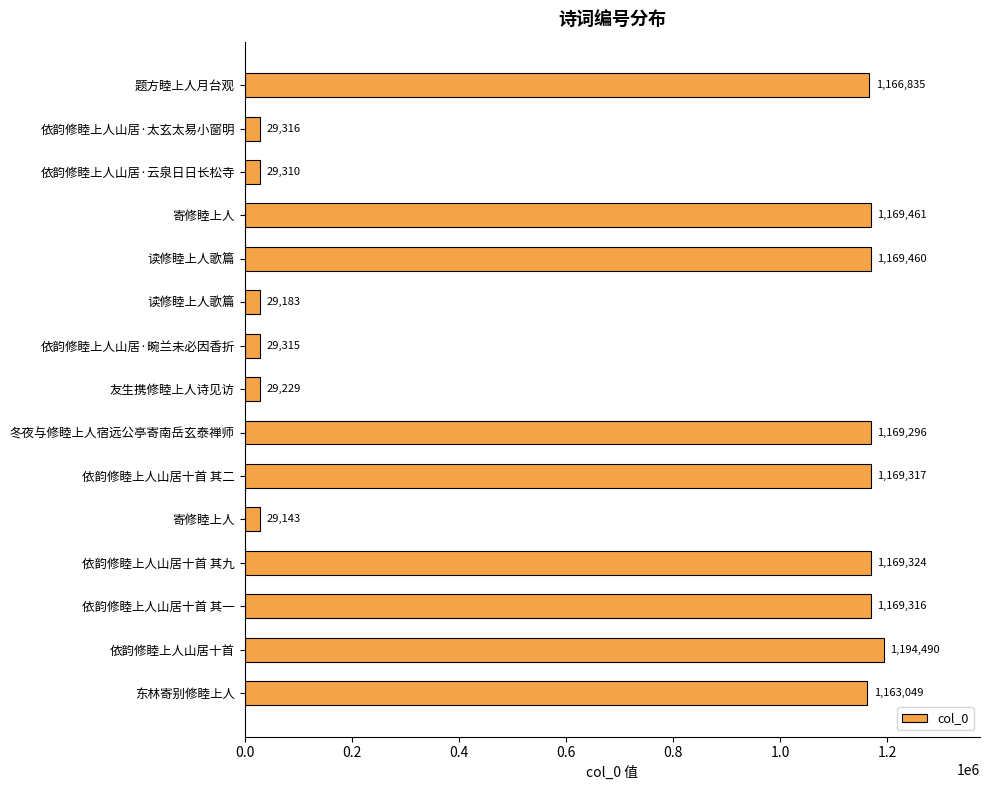

How many data points are less than 1166835?

7